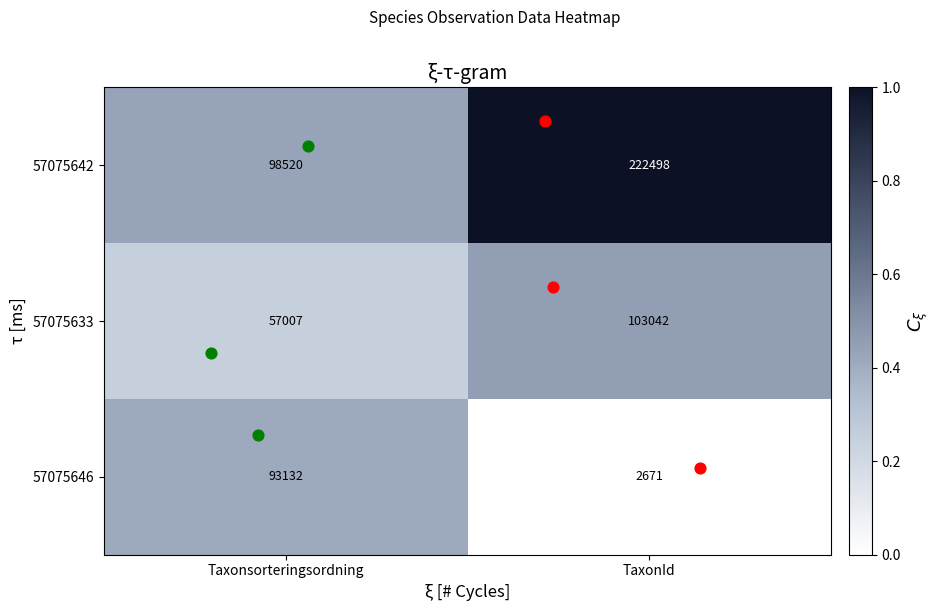

Which series has the largest total across all categories?

57075642